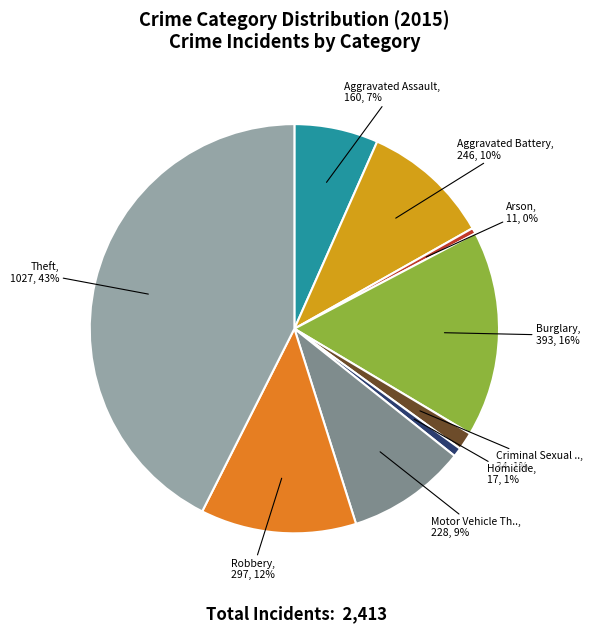

To the nearest percent, what is the average slice percentage?

11%